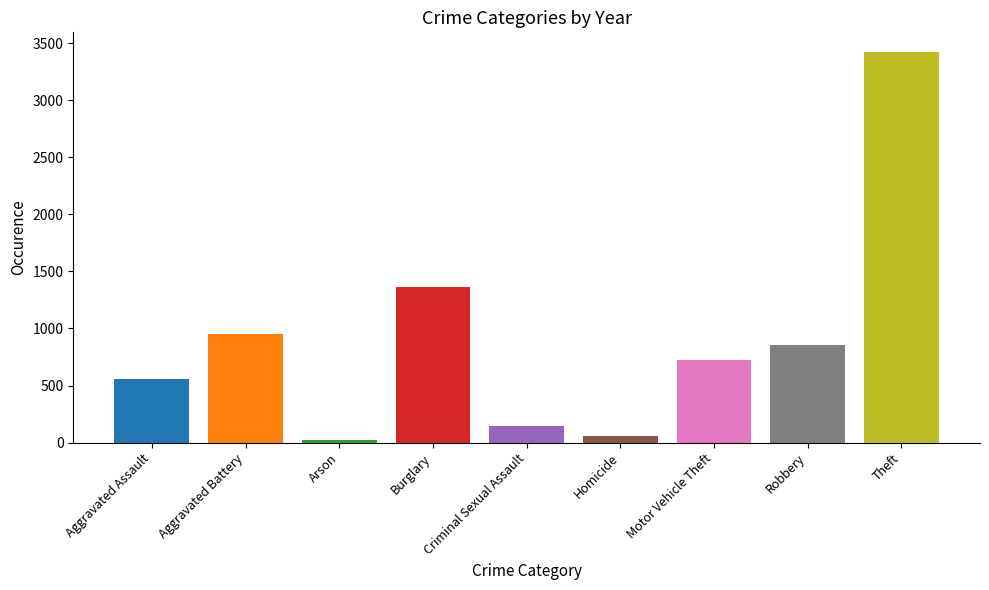

What is the label of the 9th bar from the right?

Aggravated Assault